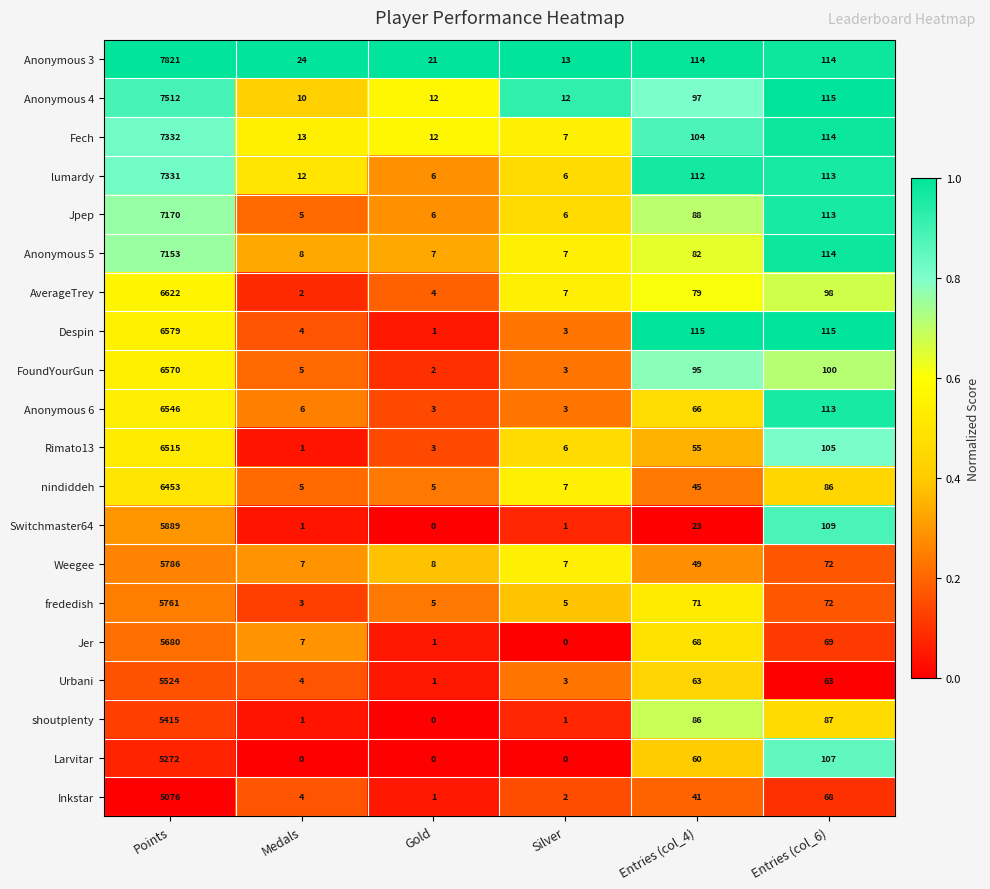

Which series changed the most between Silver and Entries (col_4)?

Despin